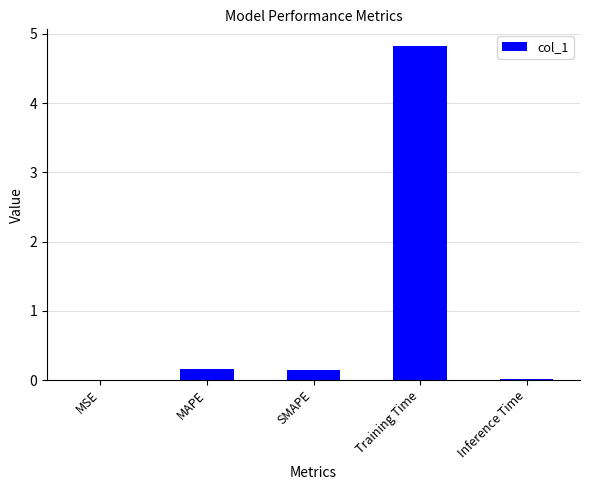

The chart shows a value of 0.1 at SMAPE. True or false?

True